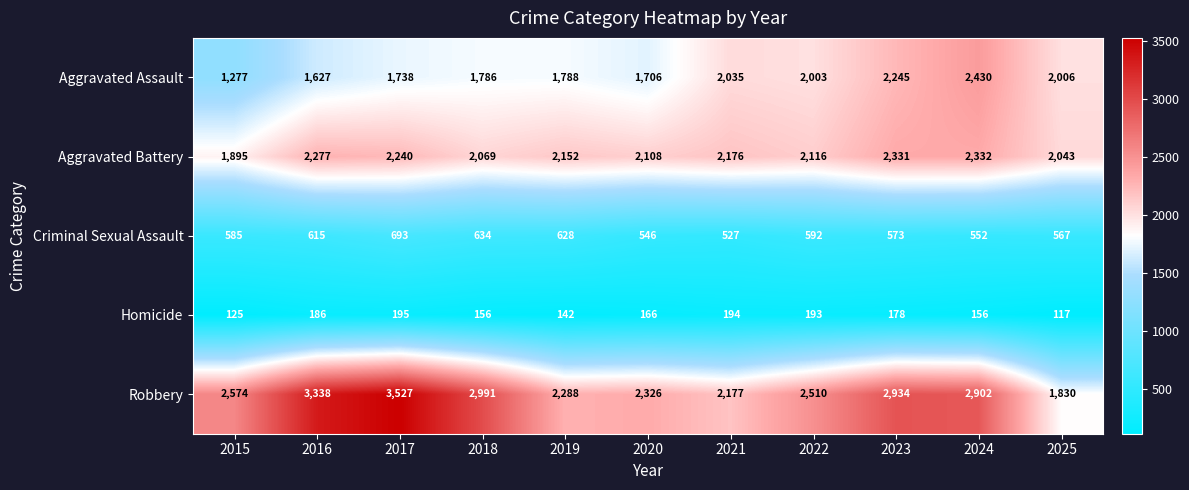

Which series changed the most between 2020 and 2021?

Aggravated Assault